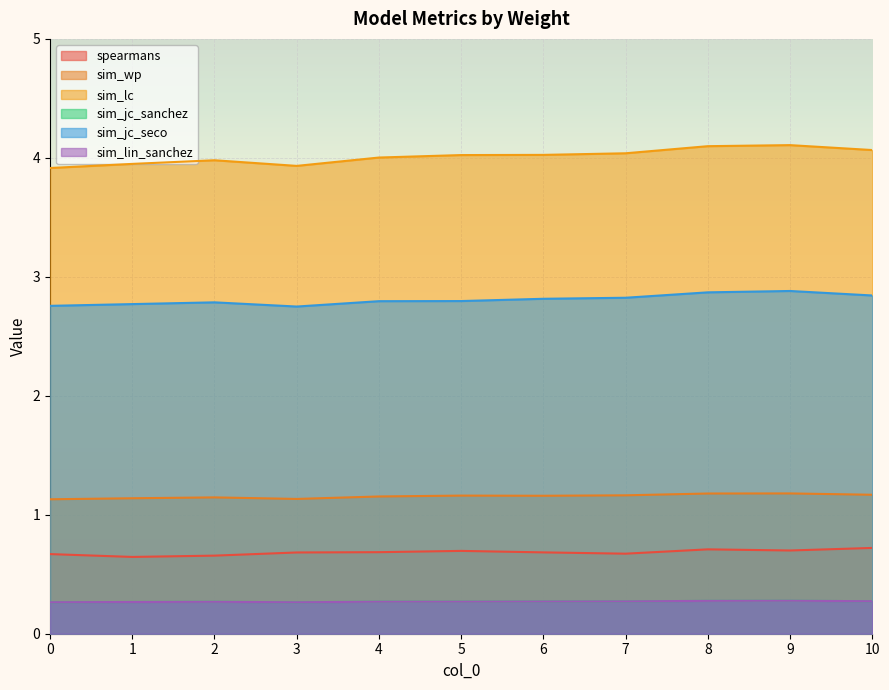

What is the difference between the second highest and second lowest values in the sim_lc series?

0.2